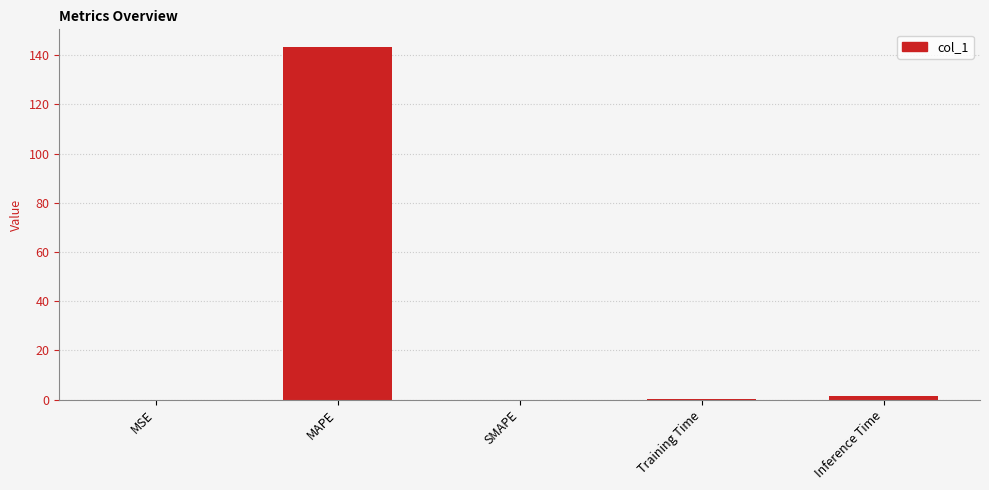

What is the sum of all values?

144.8